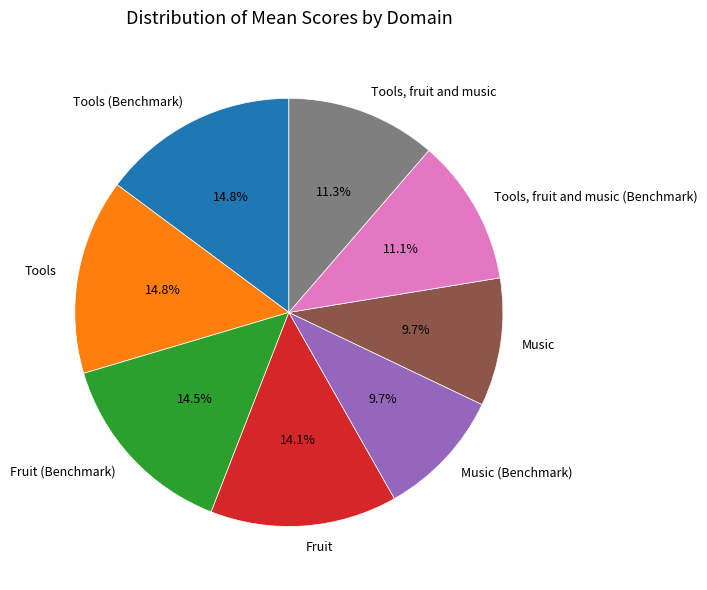

To the nearest percent, what portion does Fruit (Benchmark) represent?

14%